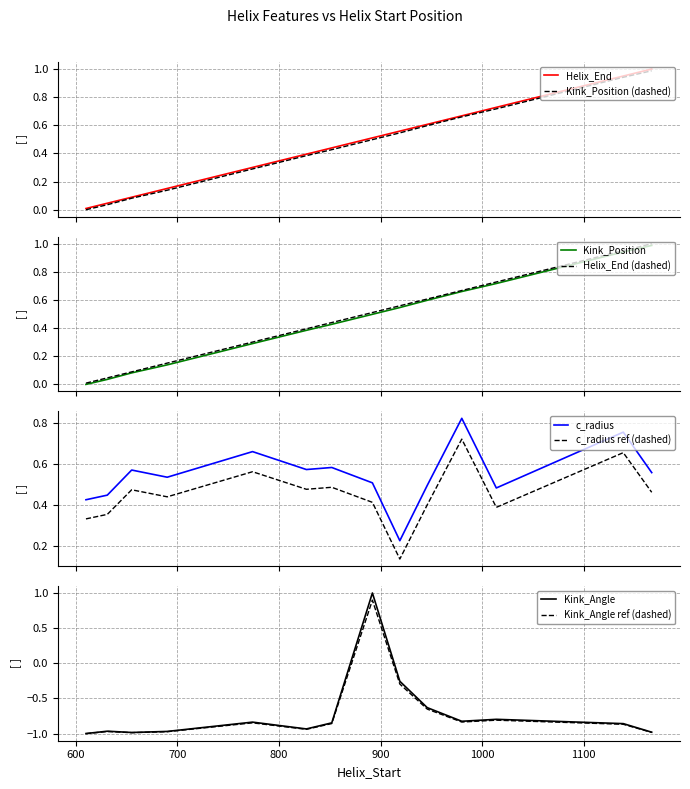

At which label does c_radius reach its minimum?

919